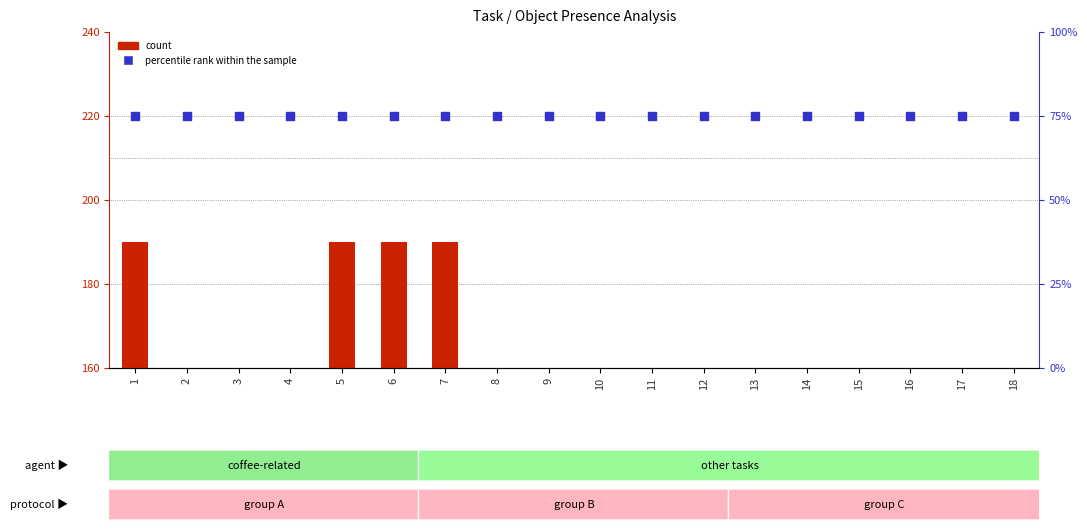

Which series contains the highest Y value?

percentile rank within the sample